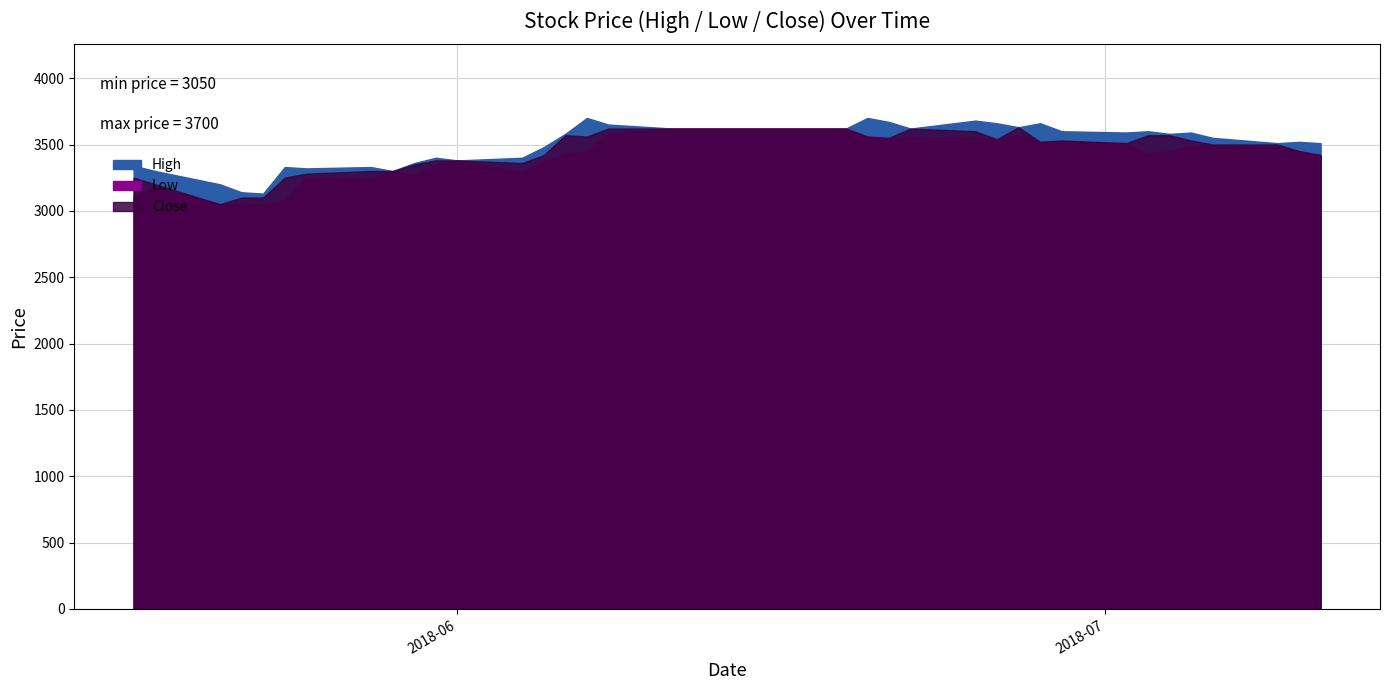

At 3, list the series in order from largest to smallest.

High, Close, Low